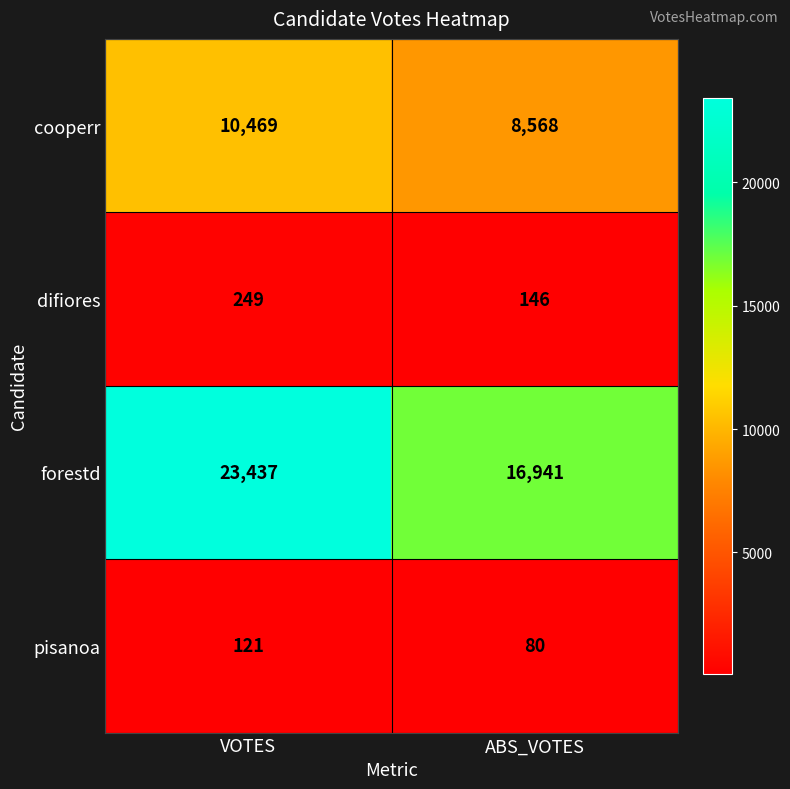

Rank the series by their maximum value, from lowest to highest.

pisanoa, difiores, cooperr, forestd